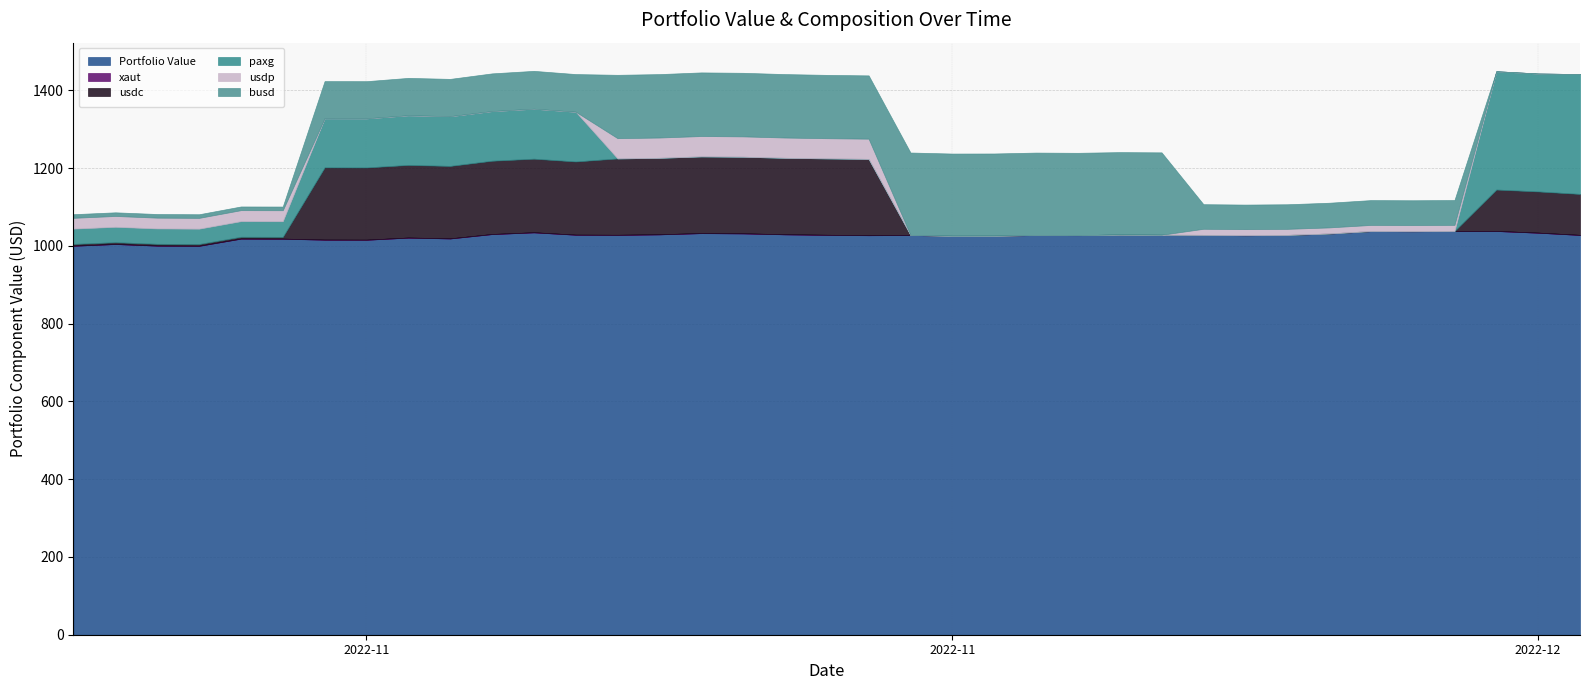

Reading left to right, transcribe all the data shown in this chart.

Portfolio Value: 1000.2	1004.6	1000.4	1000.0	1018.5	1018.2	1015.8	1015.6	1021.0	1018.9	1030.1	1034.6	1028.5	1028.1	1029.4	1032.6	1031.9	1029.5	1028.2	1027.2	1027.9	1025.7	1025.9	1027.8	1027.3	1028.8	1028.3	1028.1	1027.1	1027.9	1031.5	1037.8	1037.4	1038.0	1038.1	1033.7	1028.0
xaut: 0.2	0.2	0.2	0.2	0.2	0.2	0.2	0.2	0.2	0.2	0.2	0.2	0.2	0.2	0.2	0.2	0.2	0.2	0.2	0.2	0.2	0.2	0.2	0.2	0.2	0.2	0.2	0.1	0.1	0.1	0.1	0.1	0.1	0.1	0.1	0.1	0.1
usdc: 4.5	4.6	4.5	4.5	4.6	4.6	185.8	185.8	186.8	186.4	188.5	189.3	188.3	196.4	196.6	197.2	197.0	196.6	196.4	196.2	0.0	0.0	0.0	0.0	0.0	0.0	0.0	0.0	0.0	0.0	0.0	0.0	0.0	0.0	106.5	106.0	105.4
paxg: 39.4	39.6	39.6	39.4	40.2	40.2	126.1	126.1	127.6	127.8	127.6	128.4	127.8	0.0	0.0	0.0	0.0	0.0	0.0	0.0	0.0	0.0	0.0	0.0	0.0	0.0	0.0	0.0	0.0	0.0	0.0	0.0	0.0	0.0	304.1	303.1	308.1
usdp: 27.7	27.8	27.7	27.7	28.2	28.2	0.0	0.0	0.0	0.0	0.0	0.0	0.0	52.1	52.2	52.3	52.3	52.2	51.9	52.0	0.0	0.0	0.0	0.0	0.0	0.0	0.0	15.6	15.6	15.6	15.7	15.8	15.8	15.8	0.0	0.0	0.0
busd: 9.3	9.4	9.3	9.3	9.5	9.5	95.6	95.6	96.1	95.9	97.0	97.4	96.8	162.9	163.1	163.6	163.5	163.1	162.9	162.7	211.8	211.3	211.4	211.8	211.6	212.0	211.8	63.2	63.2	63.2	63.4	63.8	63.8	63.8	0.0	0.0	0.0